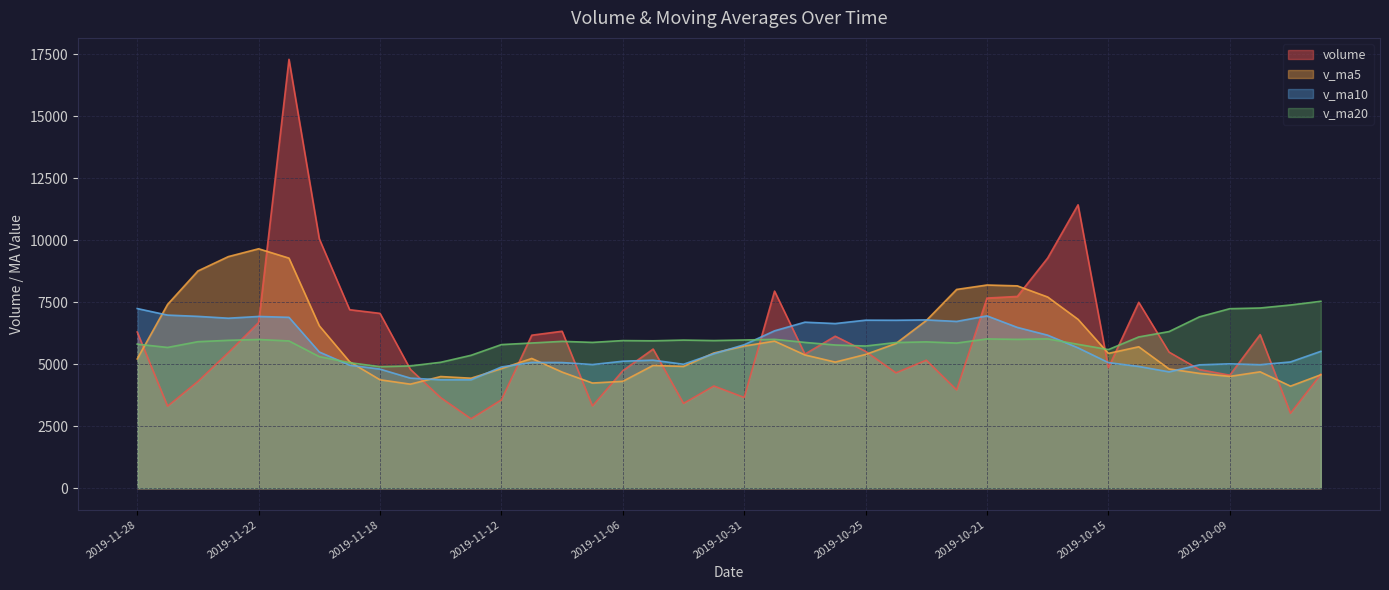

Which category has the highest value in the v_ma10 series?

2019-11-28